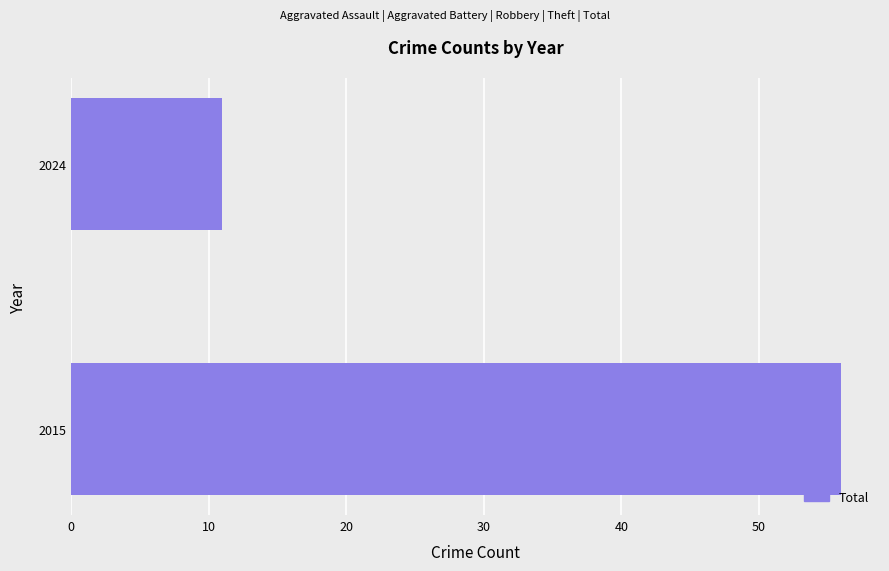

At which category does the chart reach its minimum across all series?

2024